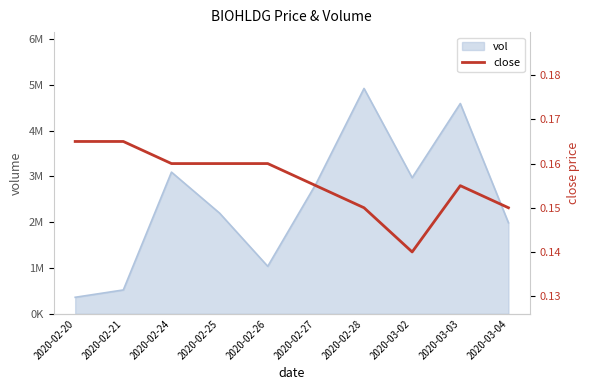

What is the value of the 7th point from the left?

0.1